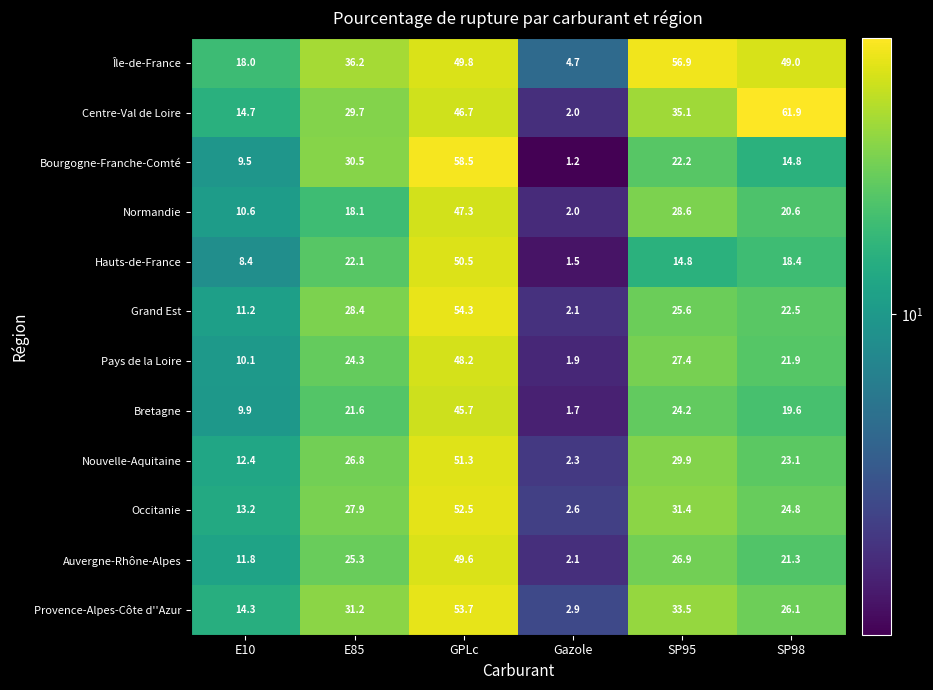

What is the difference between the Hauts-de-France values at Gazole and SP98?

16.9